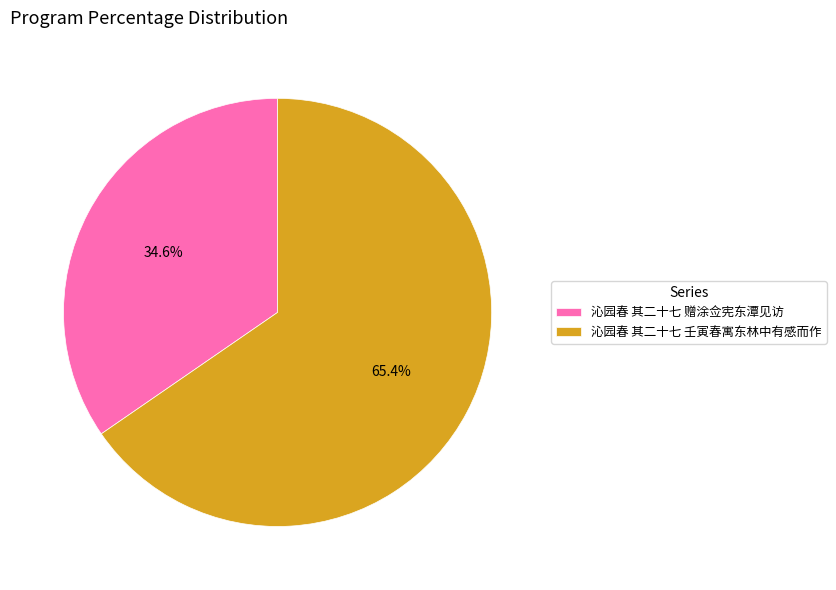

To the nearest percent, what is the difference between the largest and smallest slice percentages?

31%